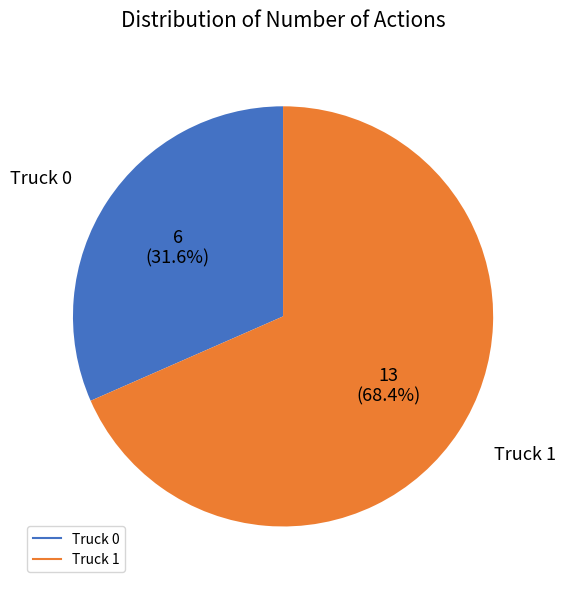

How many segments does this pie chart have?

2